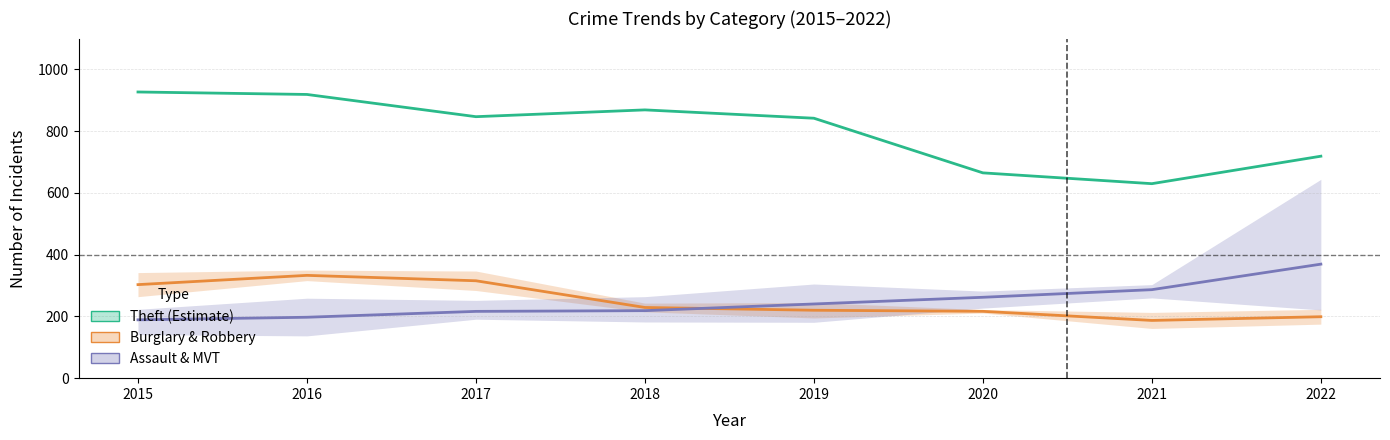

Which category has the lowest value across all series?

2021